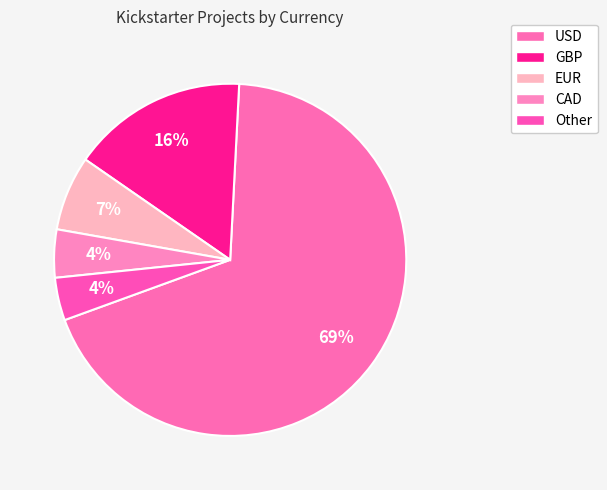

How many slices are in this pie chart?

5